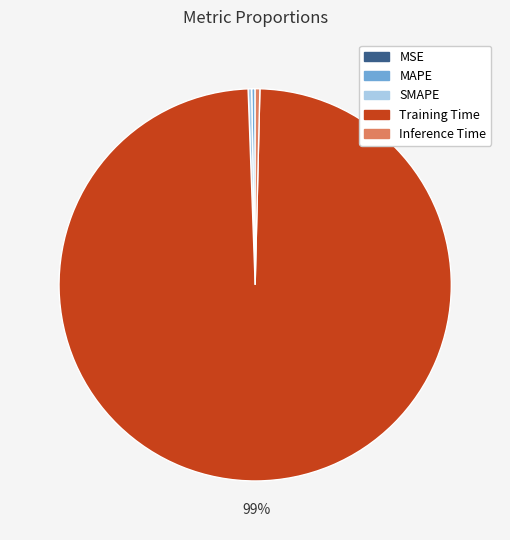

The SMAPE slice represents 0% of the pie. True or false?

True